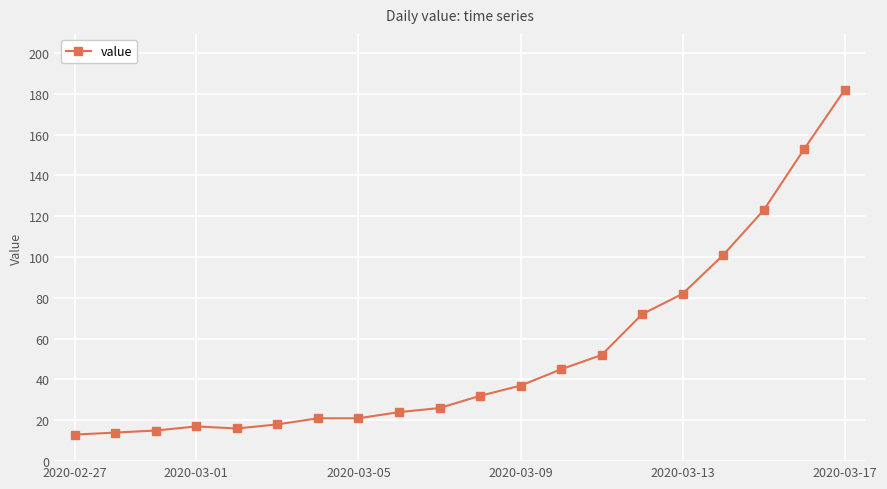

Count the number of categories in the chart.

20